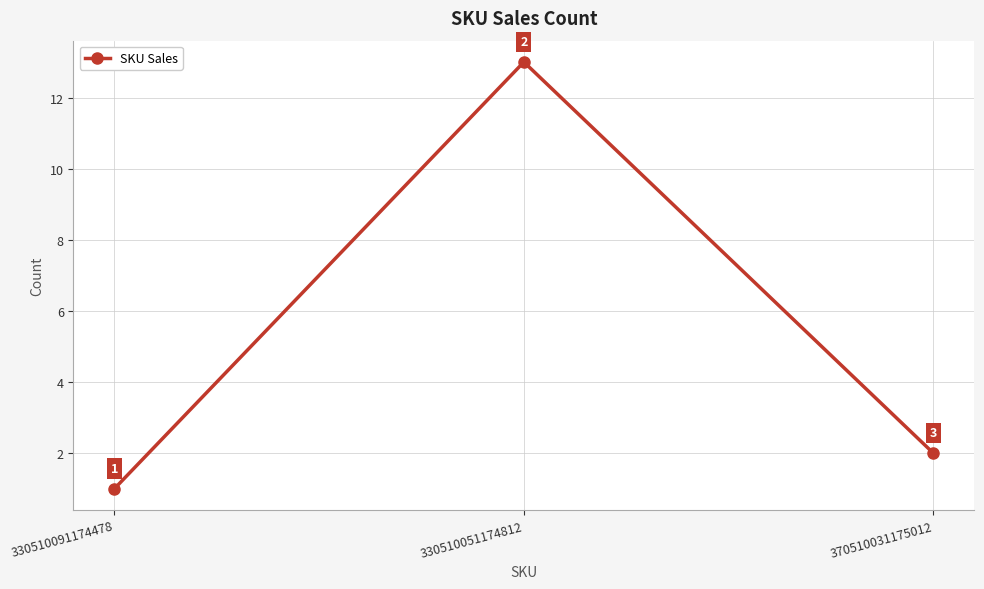

True or false: the data shows 13 at 330510051174812.

True